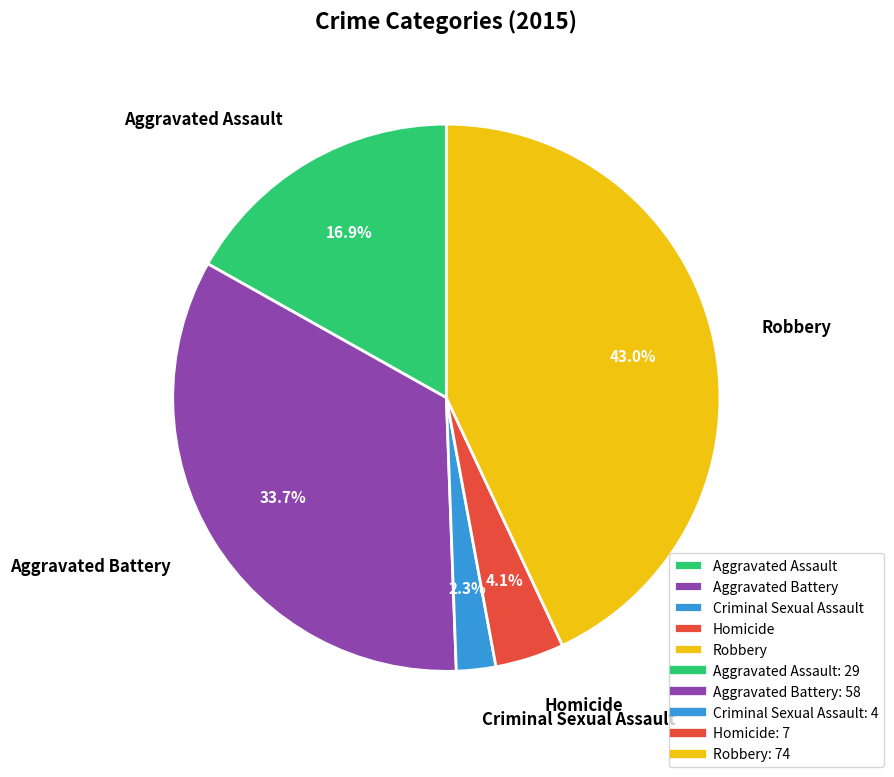

What percentage is the Aggravated Battery slice, to the nearest percent?

34%